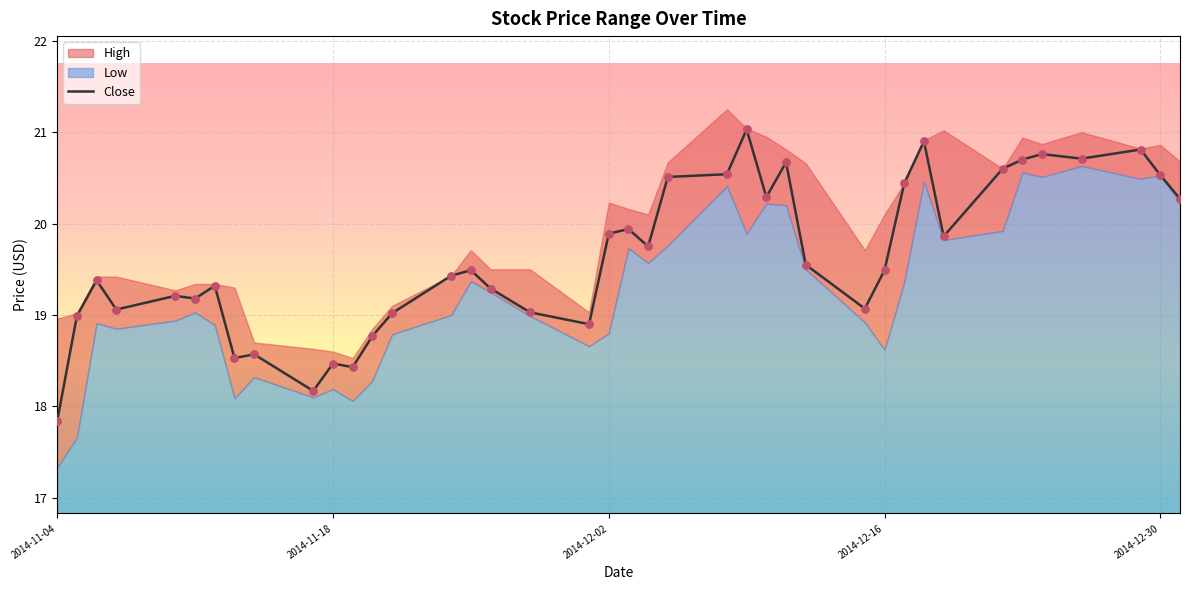

What is the lowest value of the Close series?

17.8